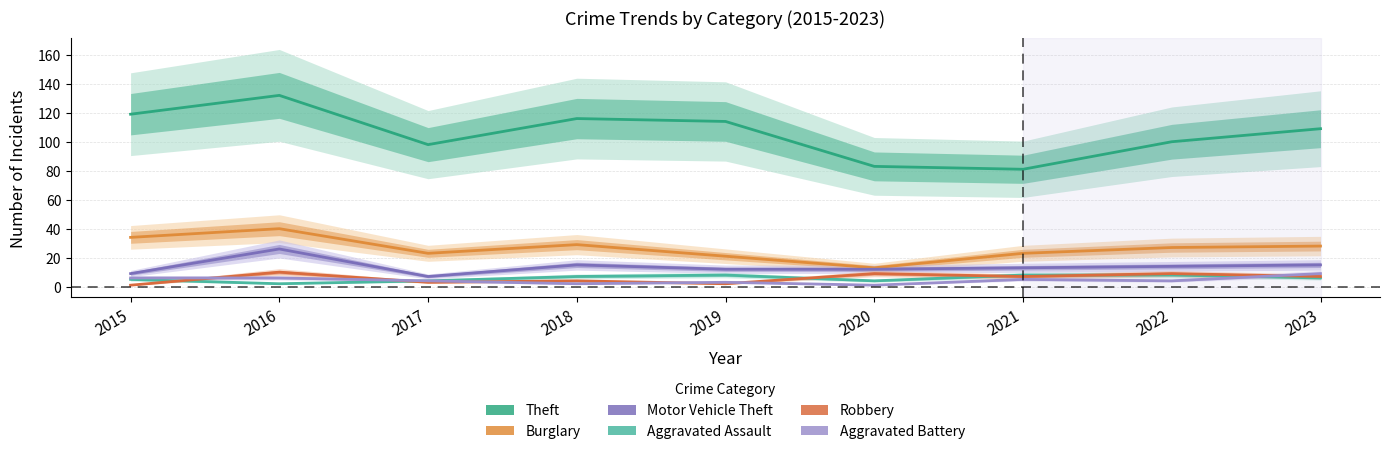

Rank the series at 2020 from lowest to highest value.

Aggravated Battery, Aggravated Assault, Robbery, Motor Vehicle Theft, Burglary, Theft